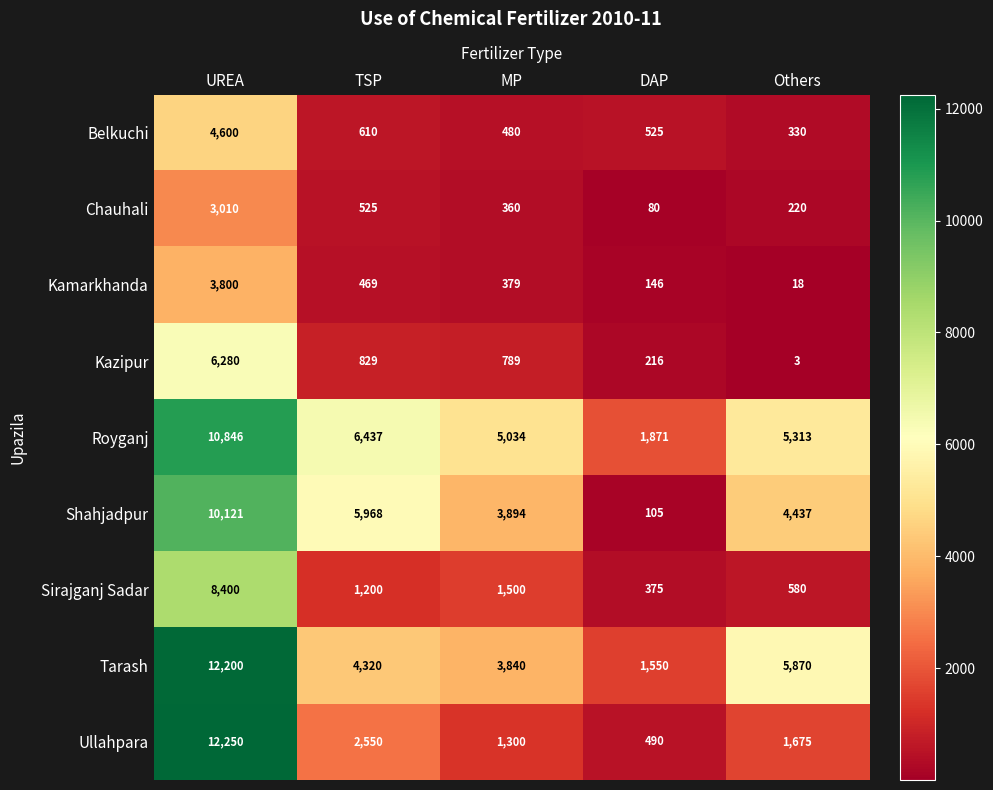

Rank the series at UREA from lowest to highest value.

Chauhali, Kamarkhanda, Belkuchi, Kazipur, Sirajganj Sadar, Shahjadpur, Royganj, Tarash, Ullahpara